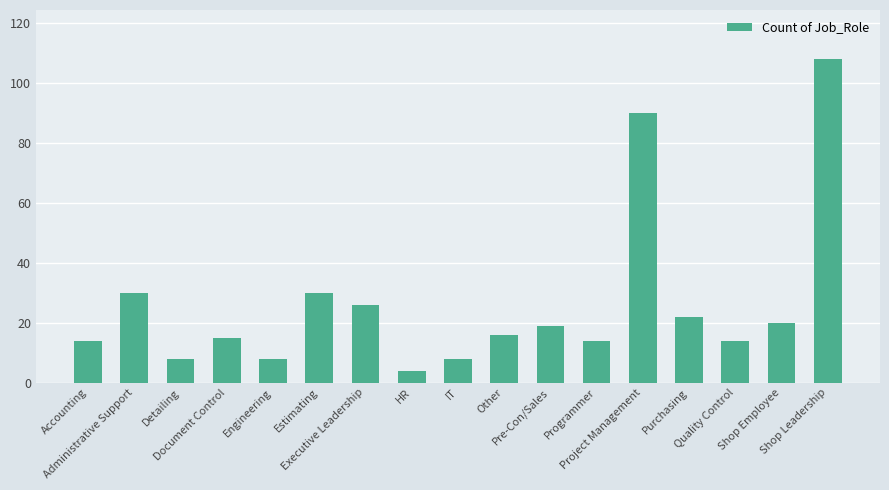

At which category does the chart reach its peak across all series?

Shop Leadership